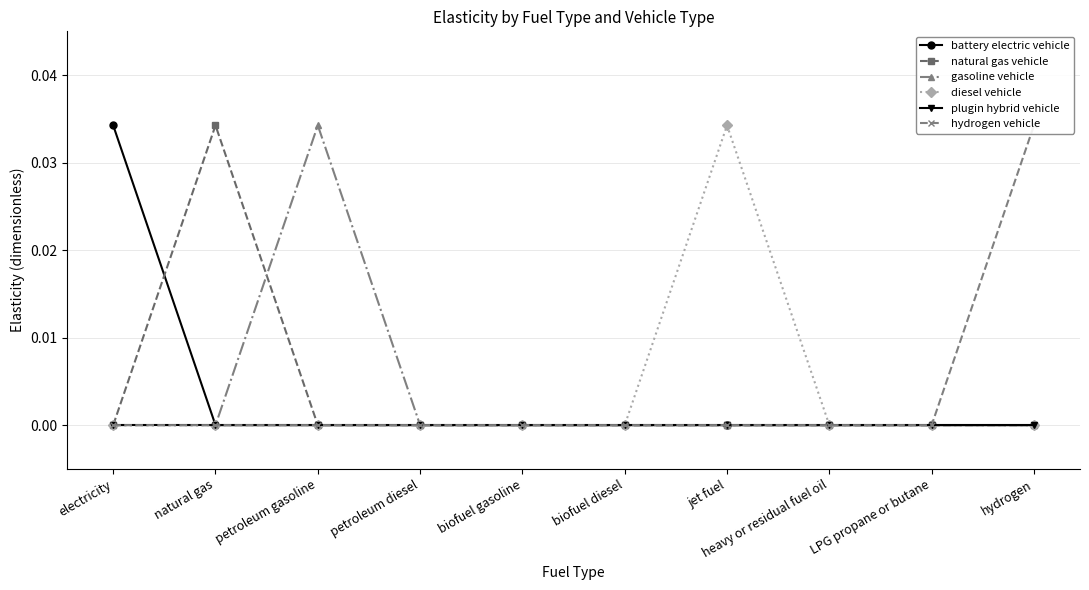

Rank the categories by plugin hybrid vehicle value from lowest to highest.

electricity, natural gas, petroleum gasoline, petroleum diesel, biofuel gasoline, biofuel diesel, jet fuel, heavy or residual fuel oil, LPG propane or butane, hydrogen